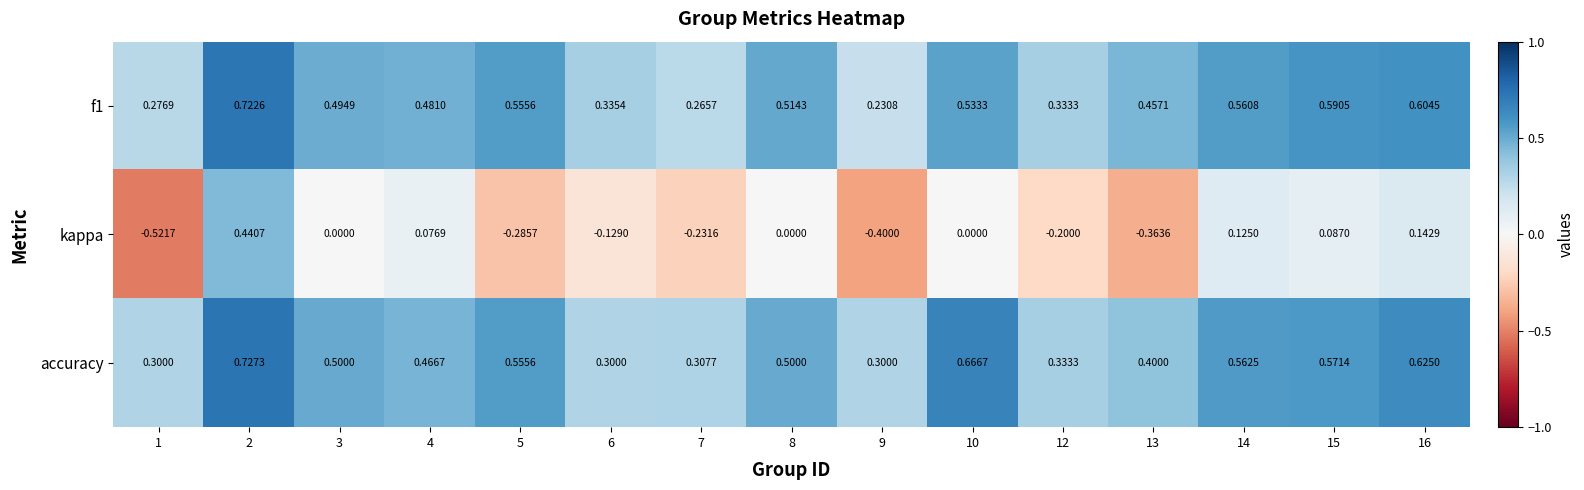

At how many categories does at least one series exceed 0?

15